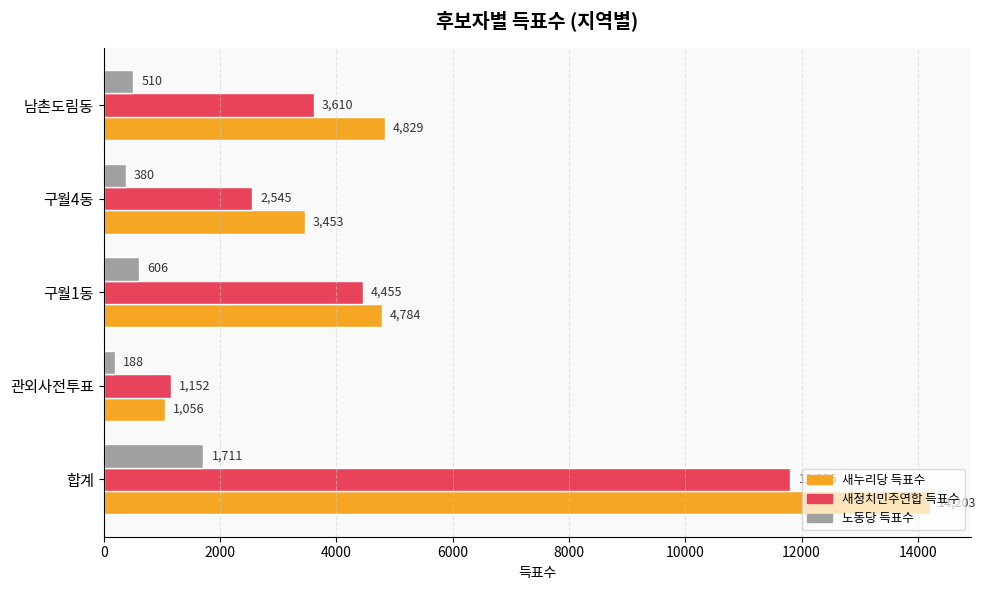

Is it true that 노동당 득표수 equals 510 at 남촌도림동?

True